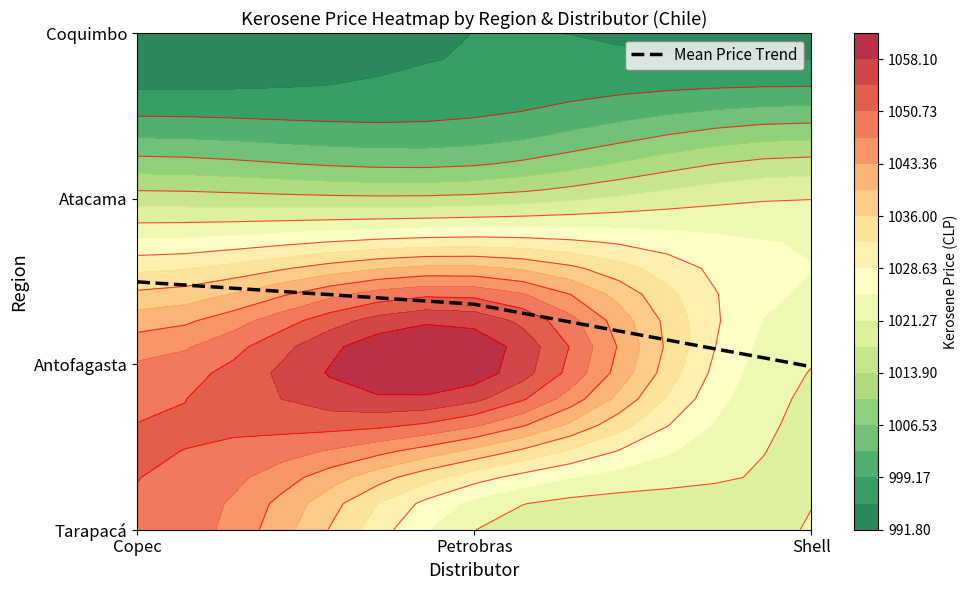

The value at Shell is 1.0. True or false?

True